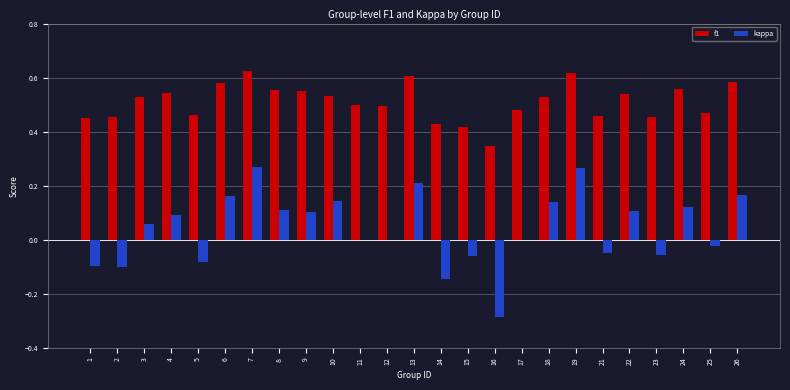

The value of f1 at 6 is 0.6. True or false?

True